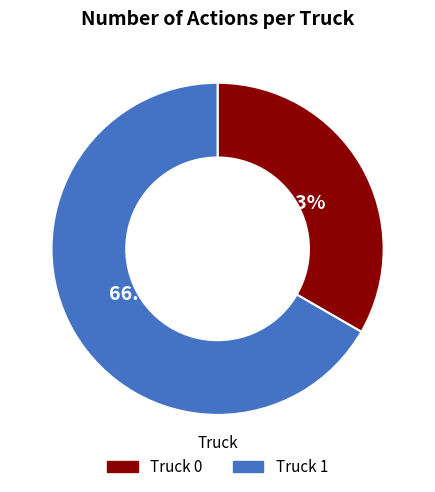

Combined, do Truck 0 and Truck 1 account for over 50%?

Yes